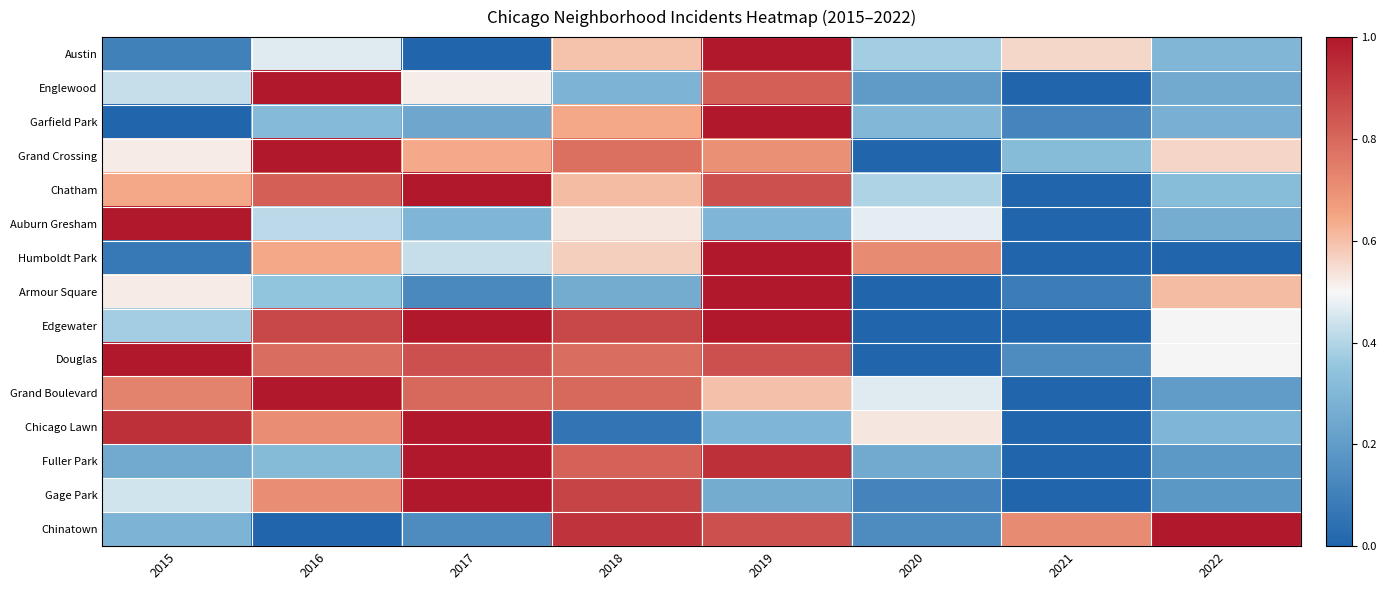

What is the spread (max minus min) of values at 2016?

1.0